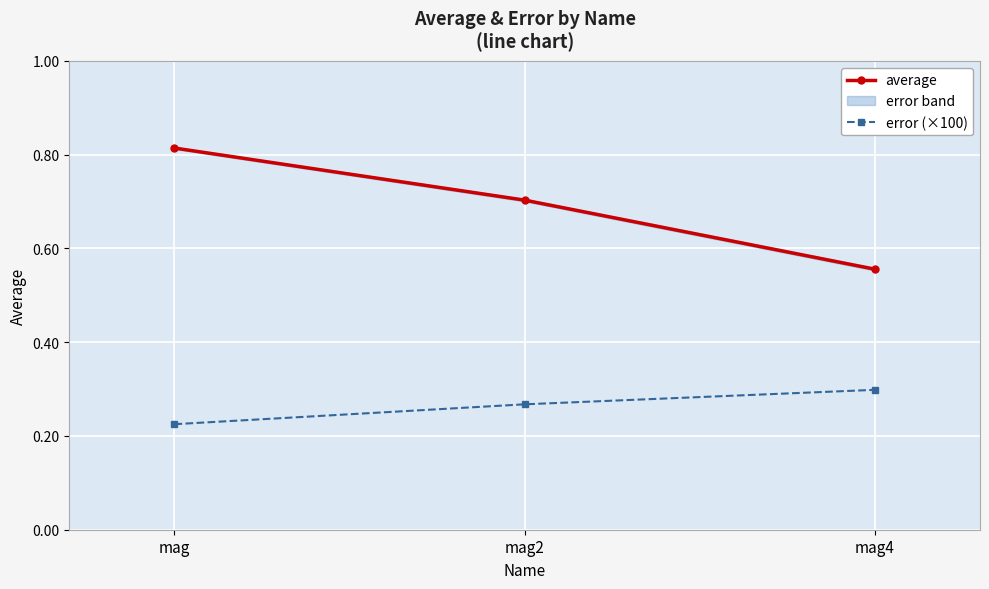

What position from the right is mag?

3